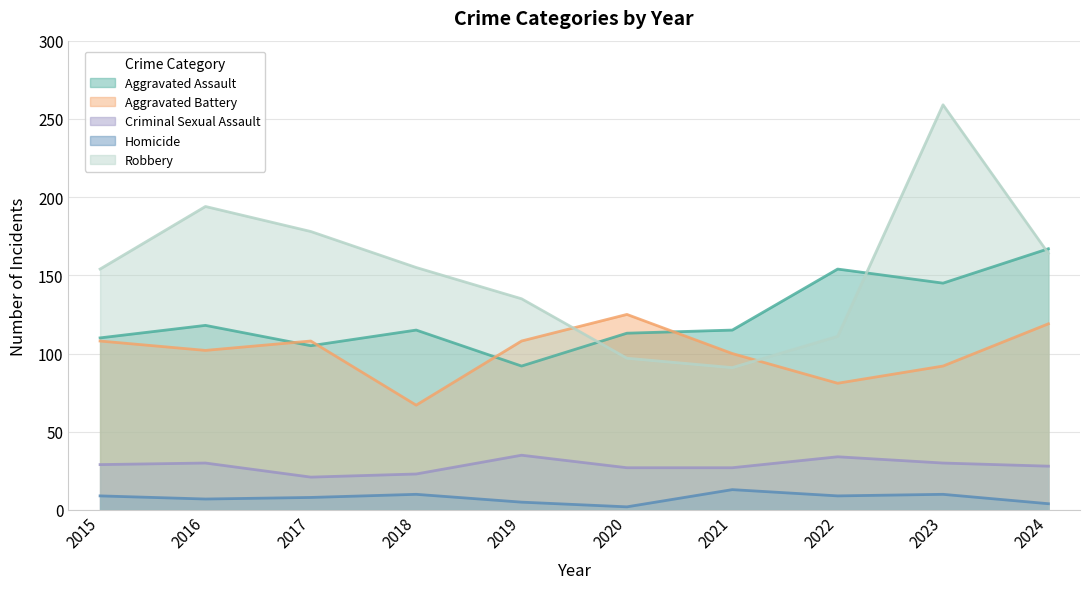

Reading left to right, list all the values displayed in this chart.

Aggravated Assault: 110	118	105	115	92	113	115	154	145	167
Aggravated Battery: 108	102	108	67	108	125	100	81	92	119
Criminal Sexual Assault: 29	30	21	23	35	27	27	34	30	28
Homicide: 9	7	8	10	5	2	13	9	10	4
Robbery: 154	194	178	155	135	97	91	111	259	164